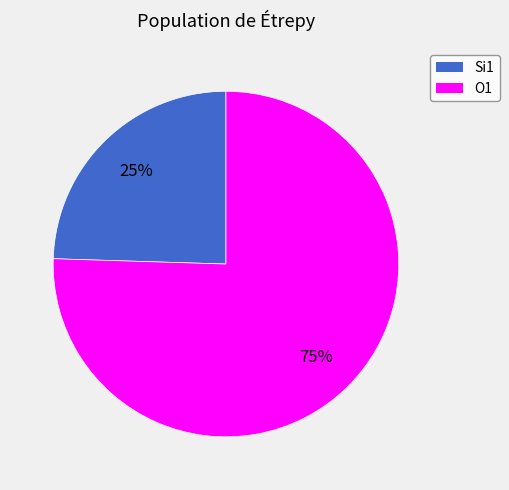

Does any single category account for the majority?

Yes